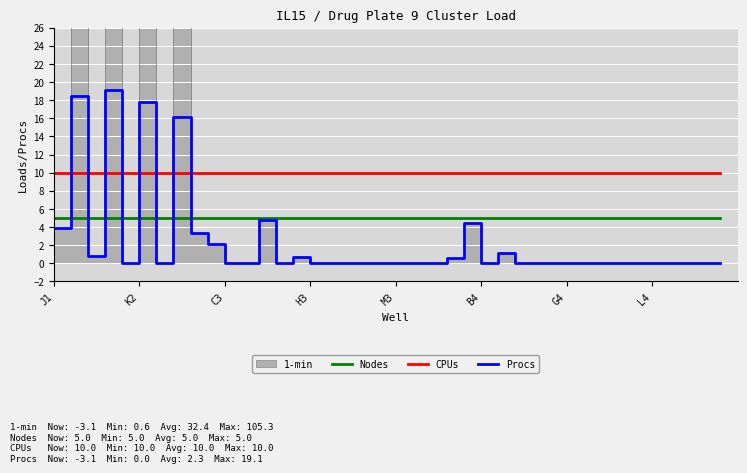

Which series has the largest total across all categories?

CPUs